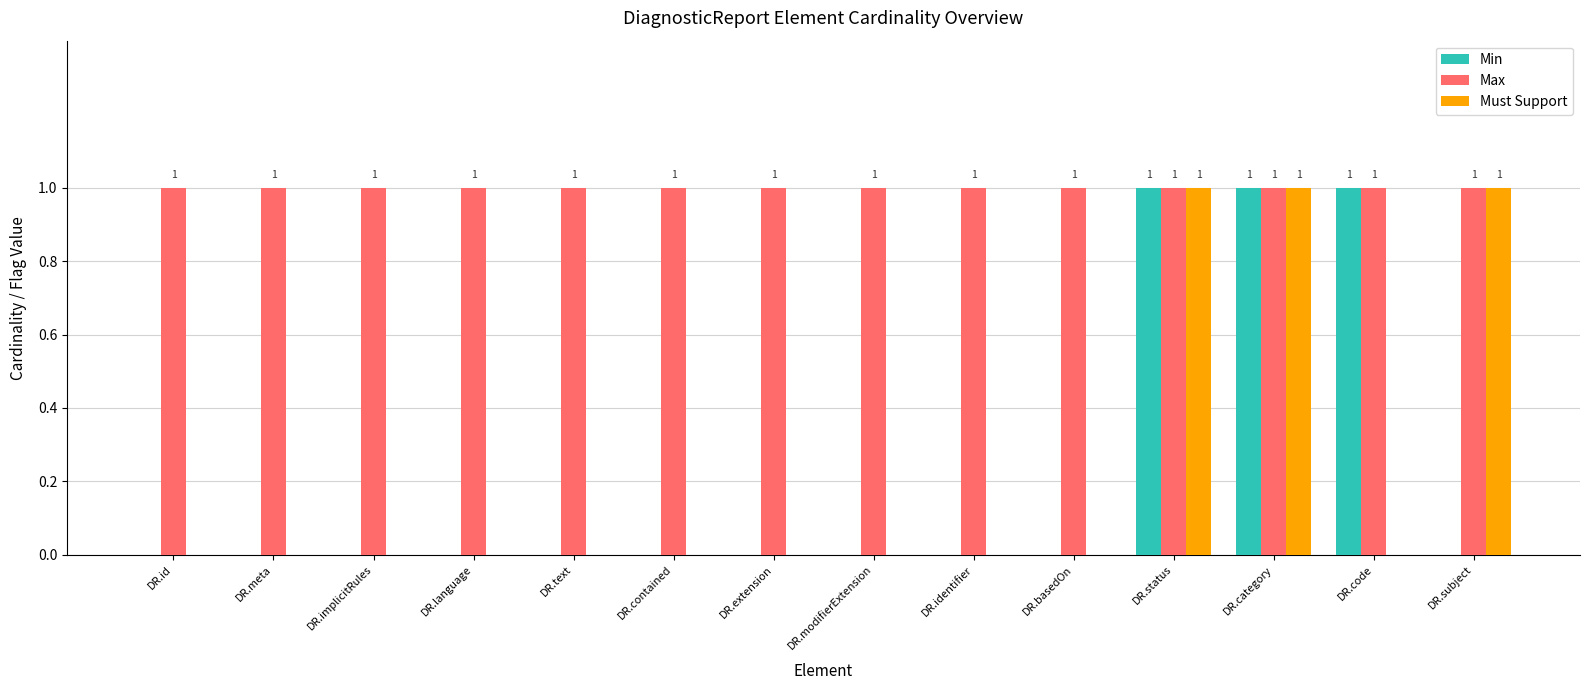

Is the value of Must Support at DR.language greater than the value of Max at DR.meta?

No